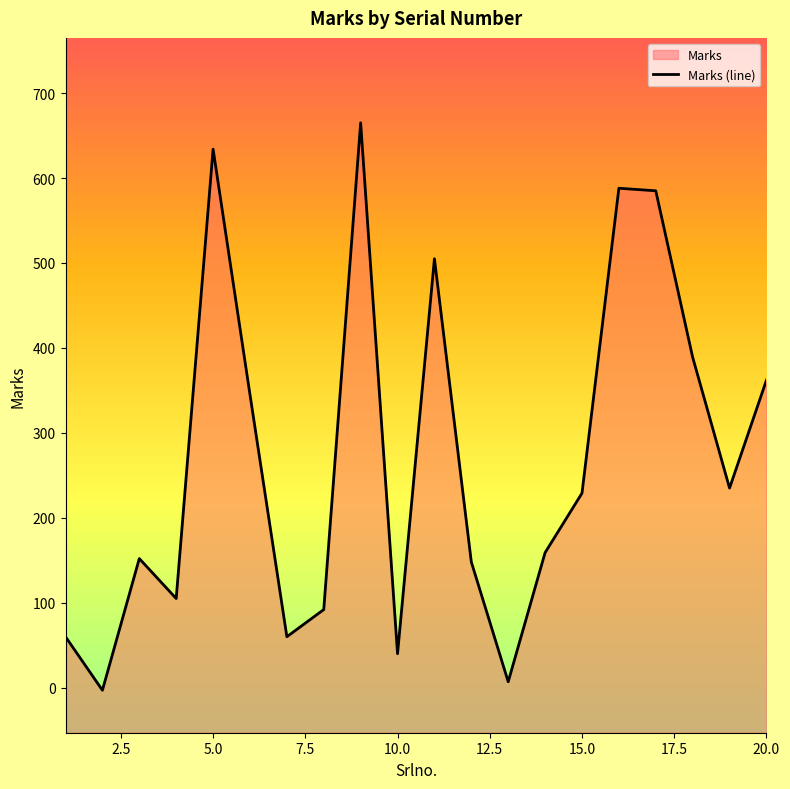

What is the difference between the second highest and second lowest values?

627